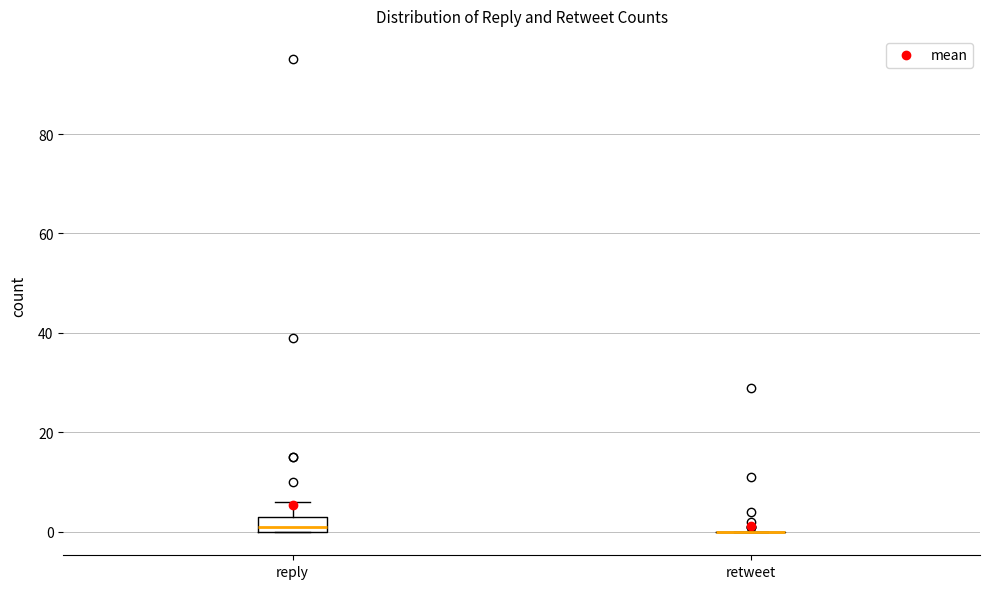

Reading left to right, read every box against the y-axis: the position of its median line, the range the box covers, and the ends of its whiskers. The values are not printed on the chart, so give them approximately, as read against the axis.

reply: median 2, box 0 to 4, whiskers 0 to 6
retweet: box collapsed to a line at 0, whiskers 0 to 0